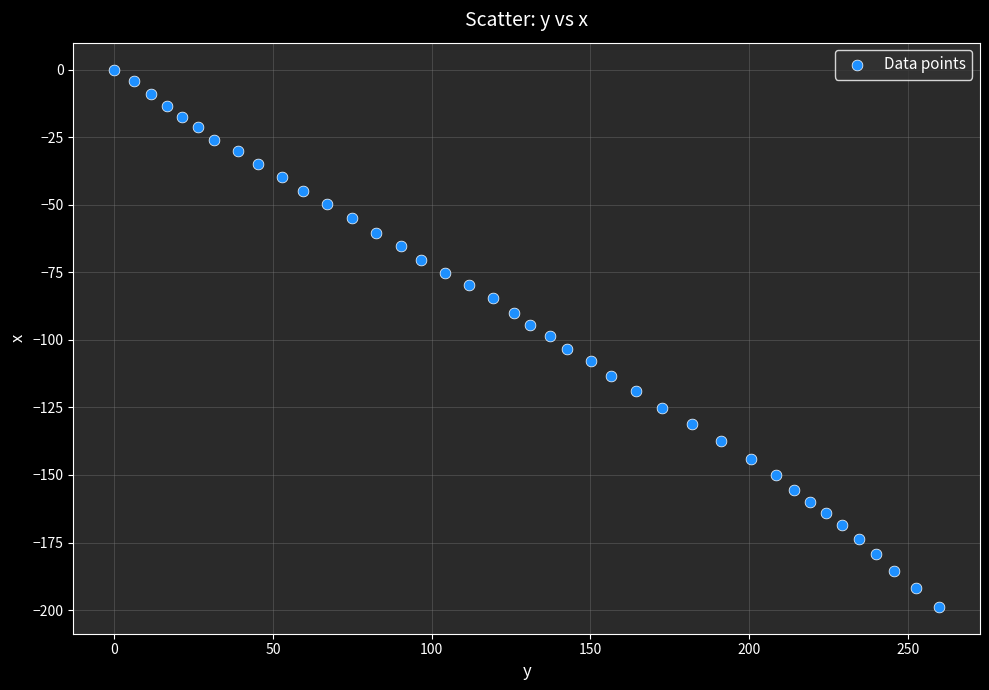

What is the range of X values (max minus min)?

259.8